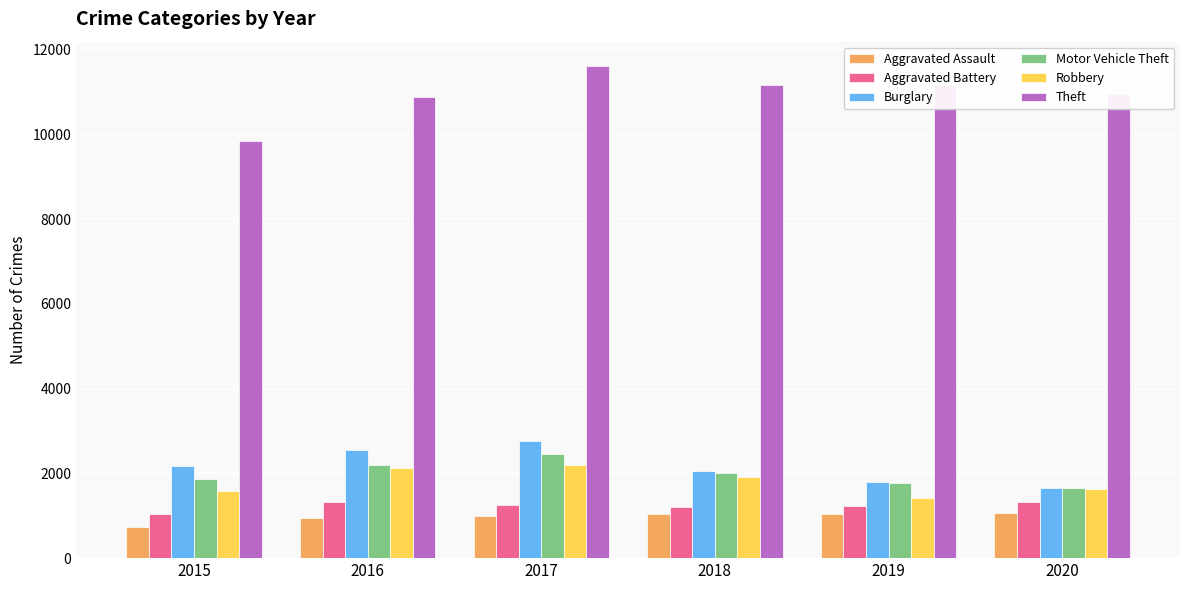

Which series has the largest total across all categories?

Theft